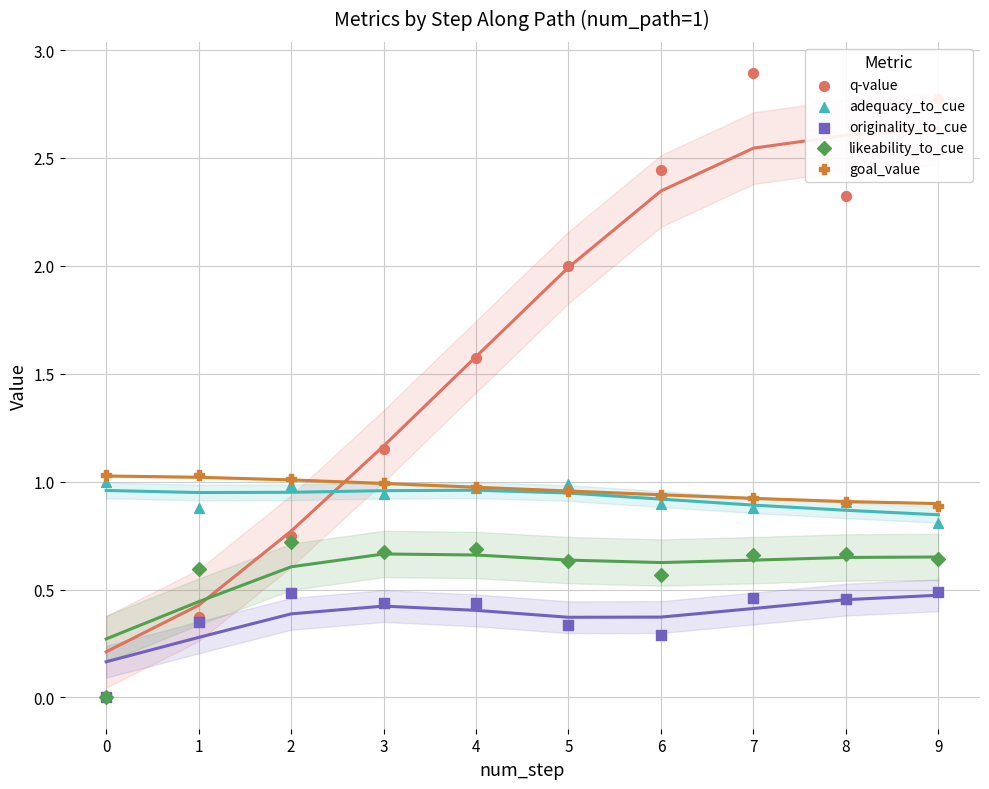

Which series reaches the minimum Y coordinate?

q-value